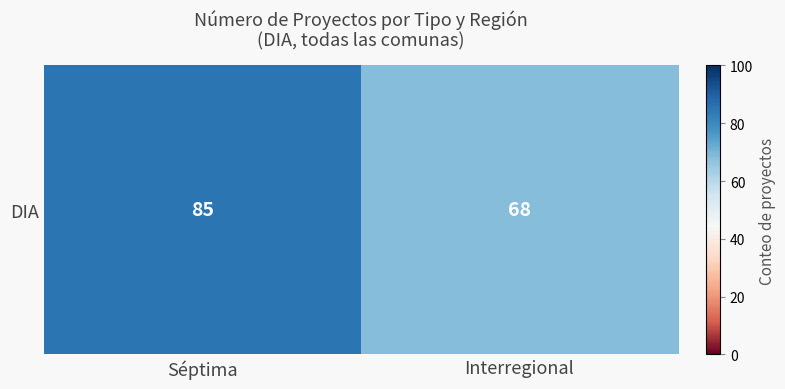

What is the sum of the values at Interregional and Séptima?

153